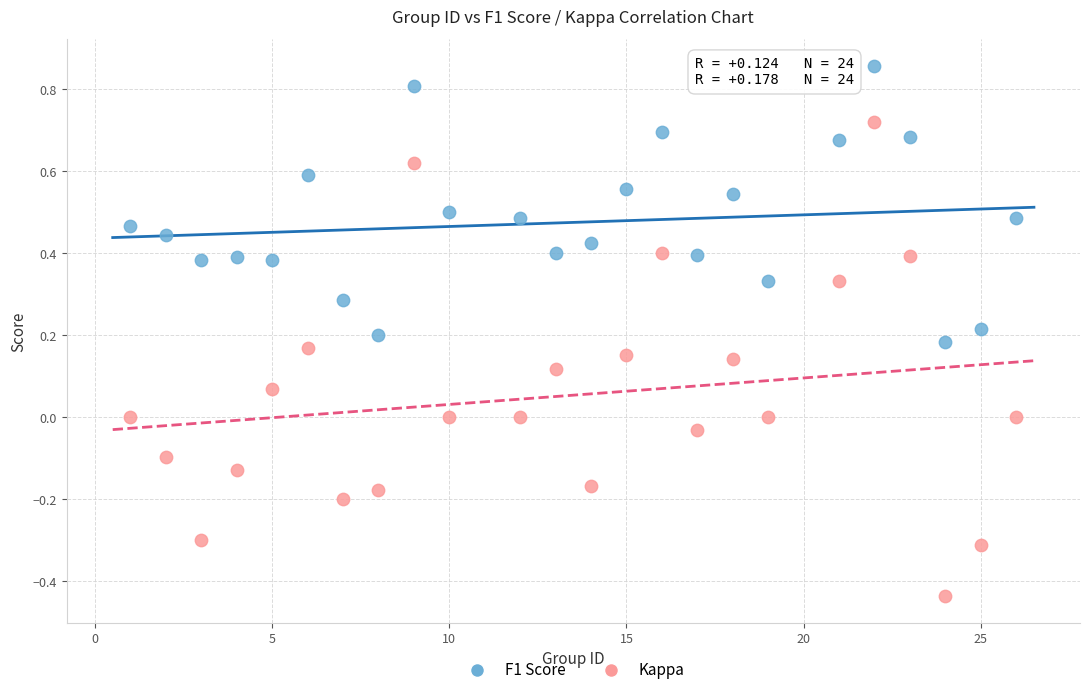

Which series has the largest Y range (max minus min)?

Kappa